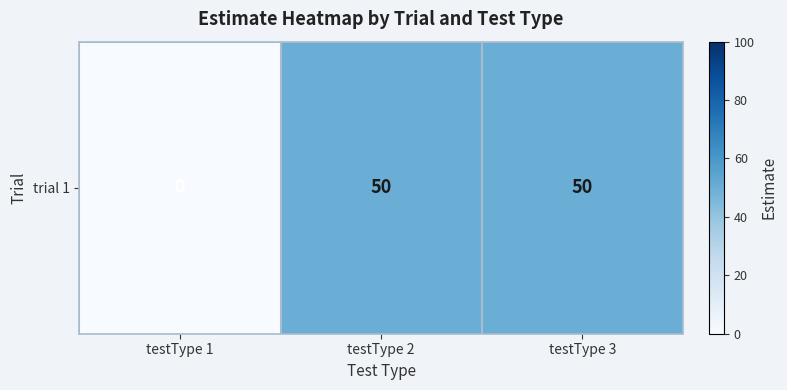

The value at testType 1 is 0. True or false?

True